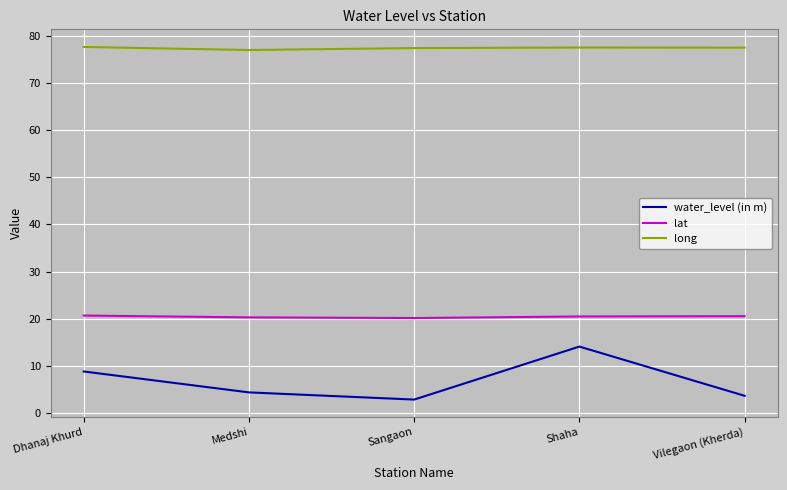

How many lines are shown in the chart?

3